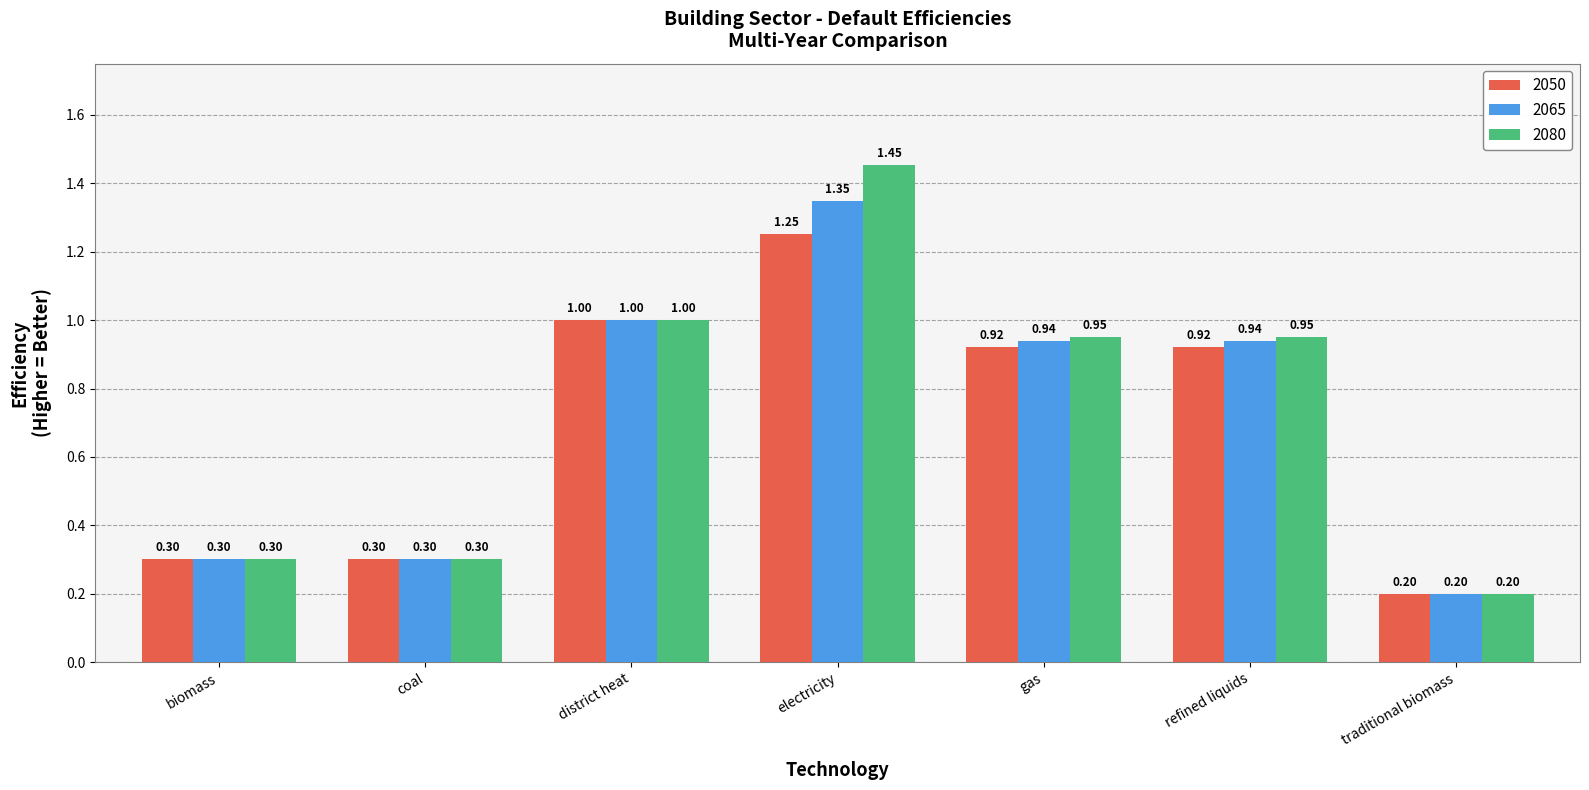

Which series has the largest total across all categories?

2080